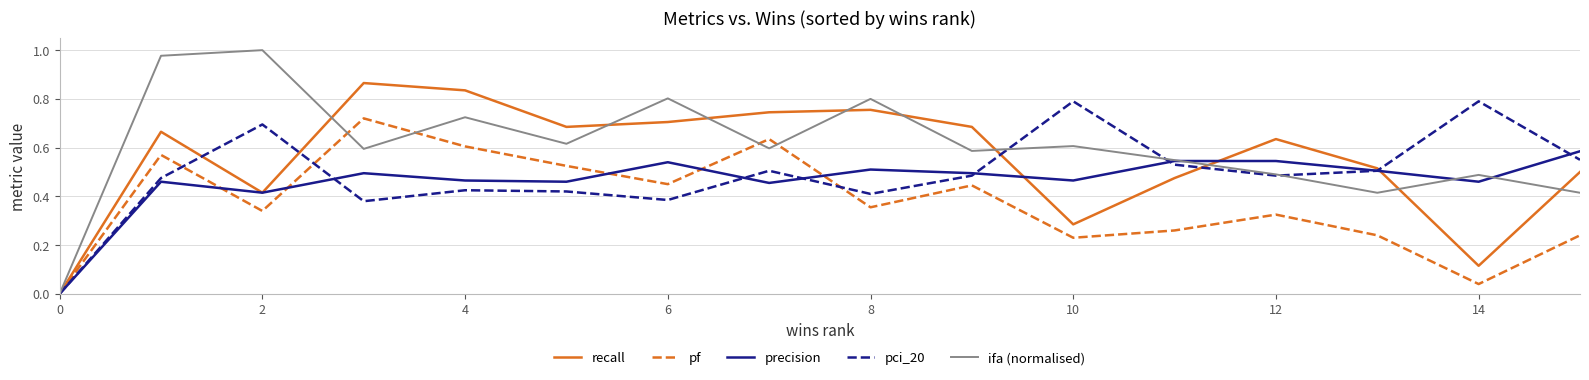

Which series has the largest total across all categories?

ifa (normalised)